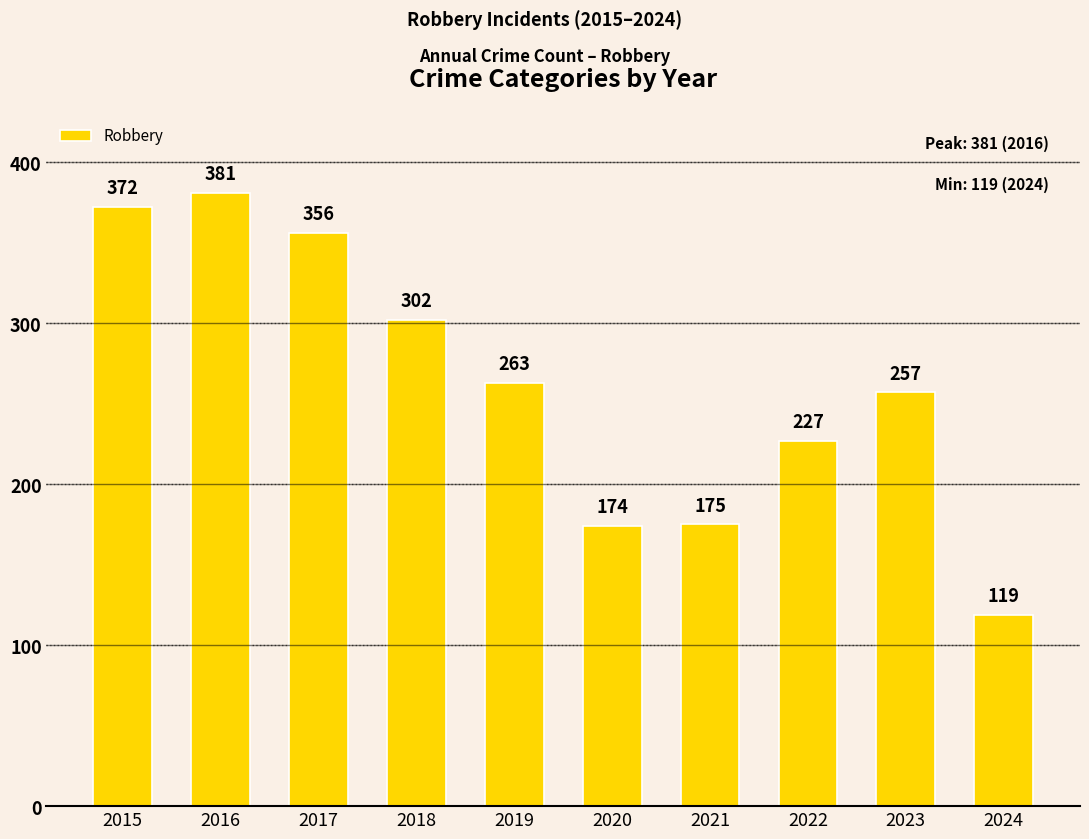

What is the sum of all values?

2626